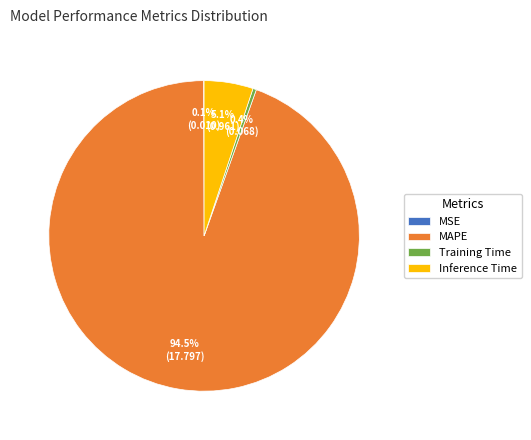

What is the largest slice in the pie chart?

MAPE